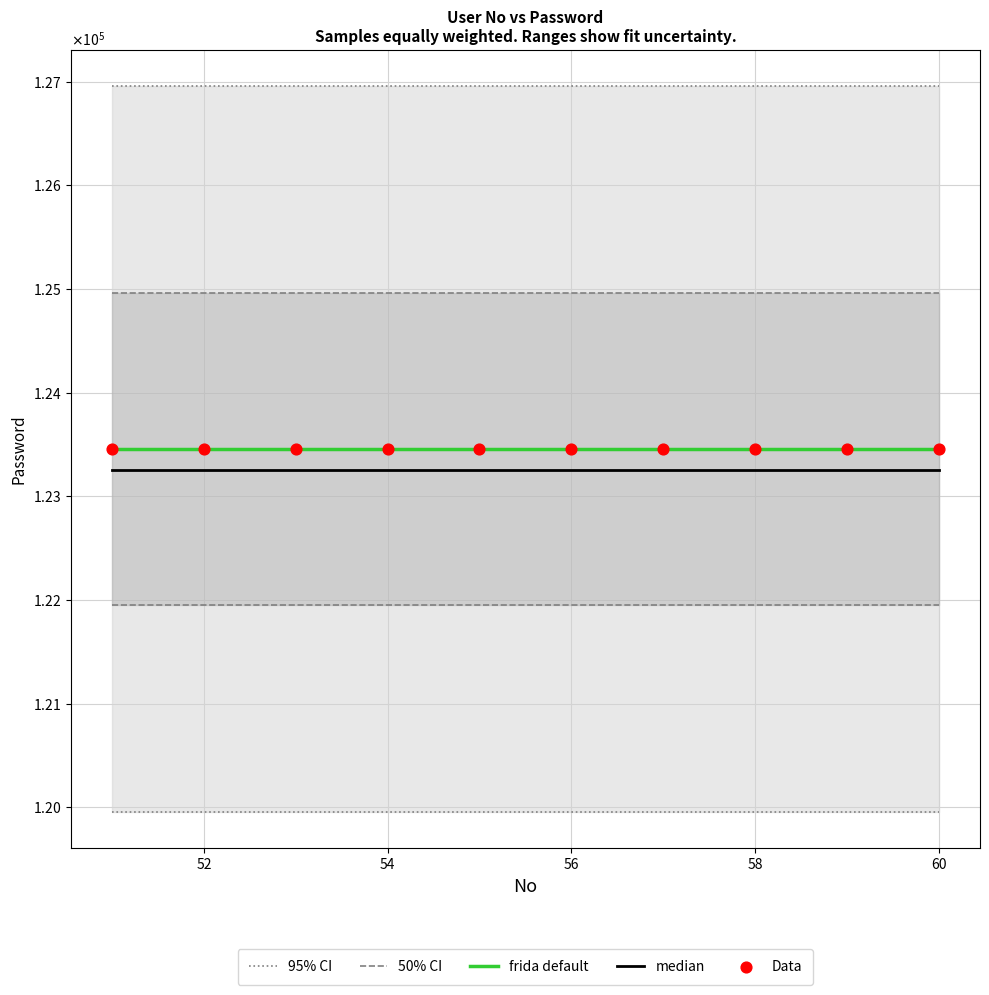

Which series has the largest Y range (max minus min)?

95% CI